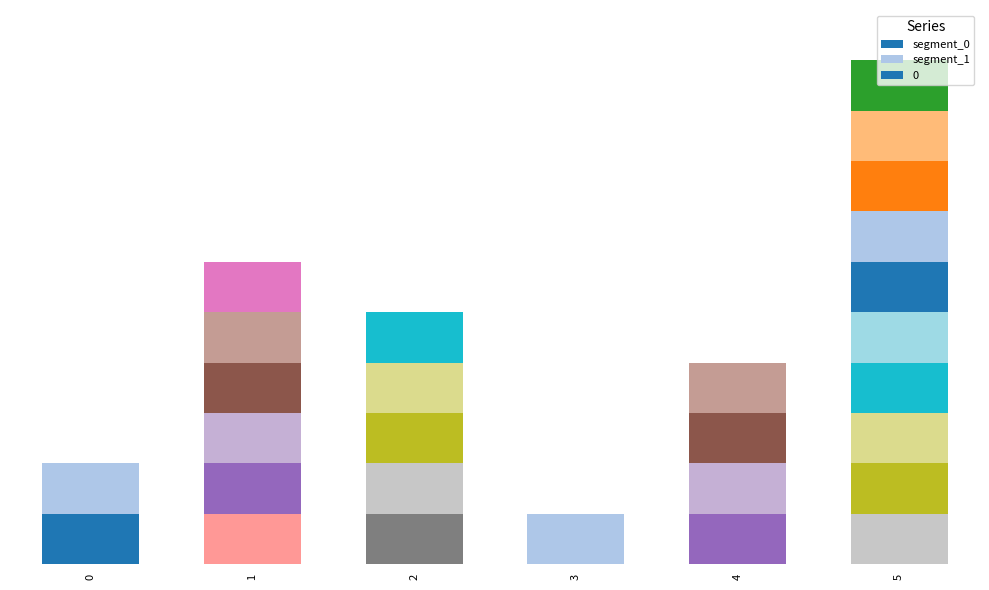

What is the value of the 2nd bar from the left?

6